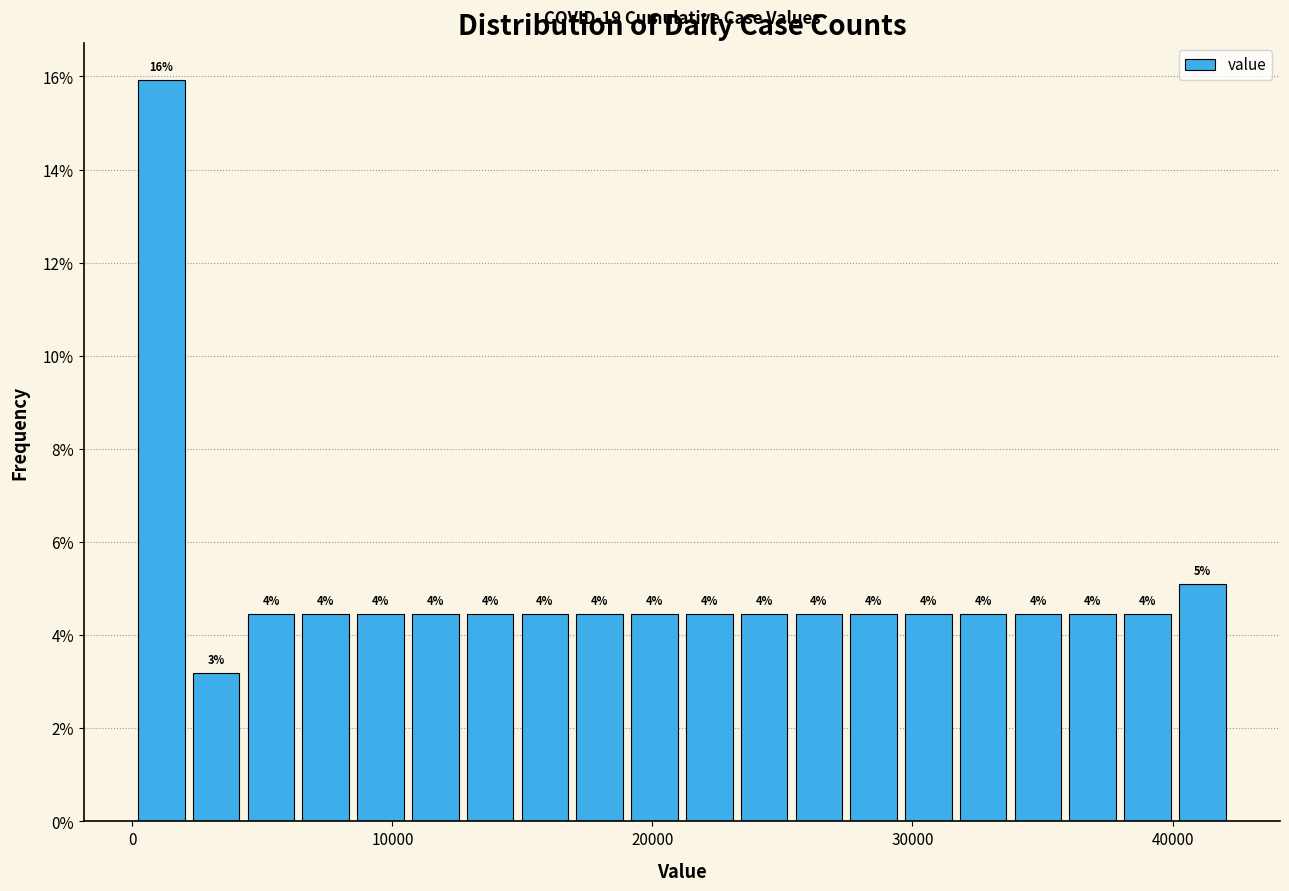

Around what value on the x-axis is the tallest bar? Give the approximate position of its centre, as read against the axis.

1000